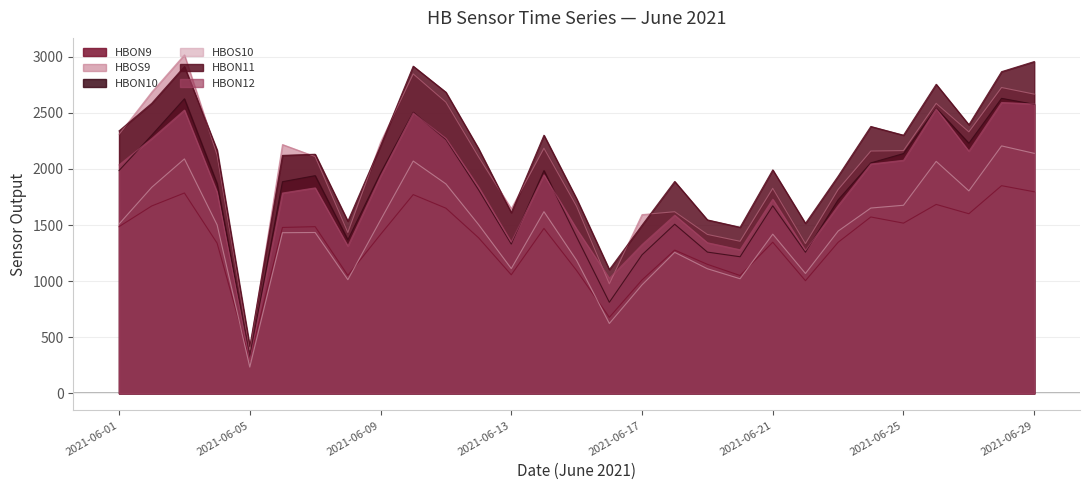

What is the maximum value shown in the chart?

3016.2